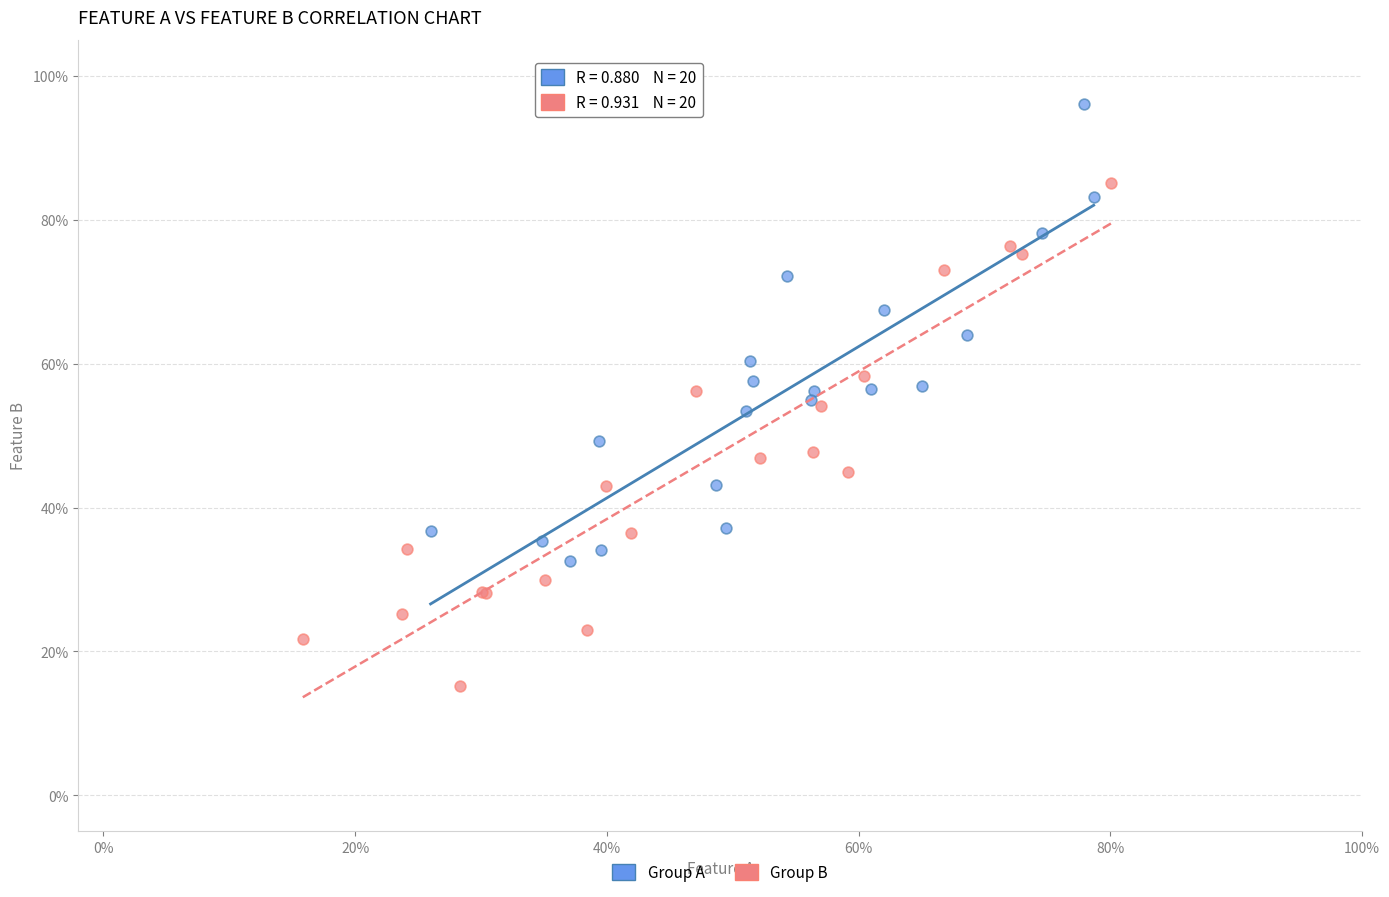

What are all the series names shown in the legend?

Group A, Group B